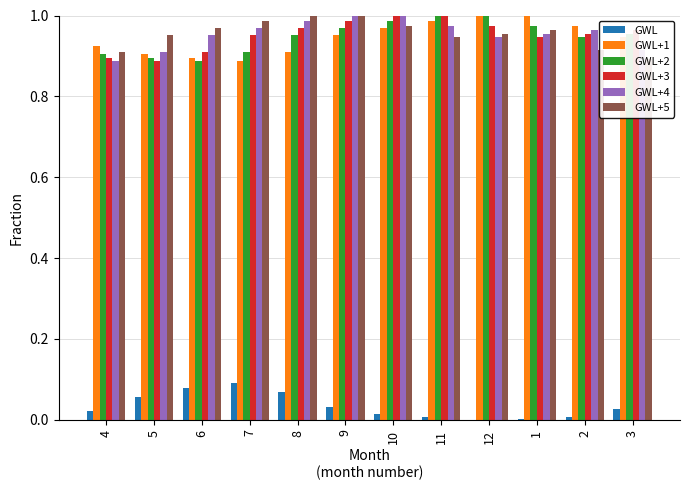

Which category has the lowest value in the GWL+2 series?

6